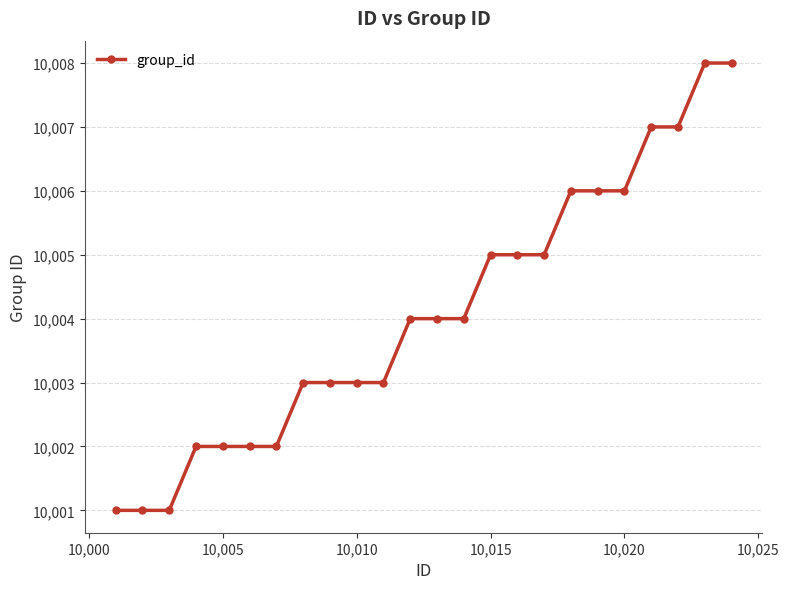

What is the difference between the second highest and minimum values?

7